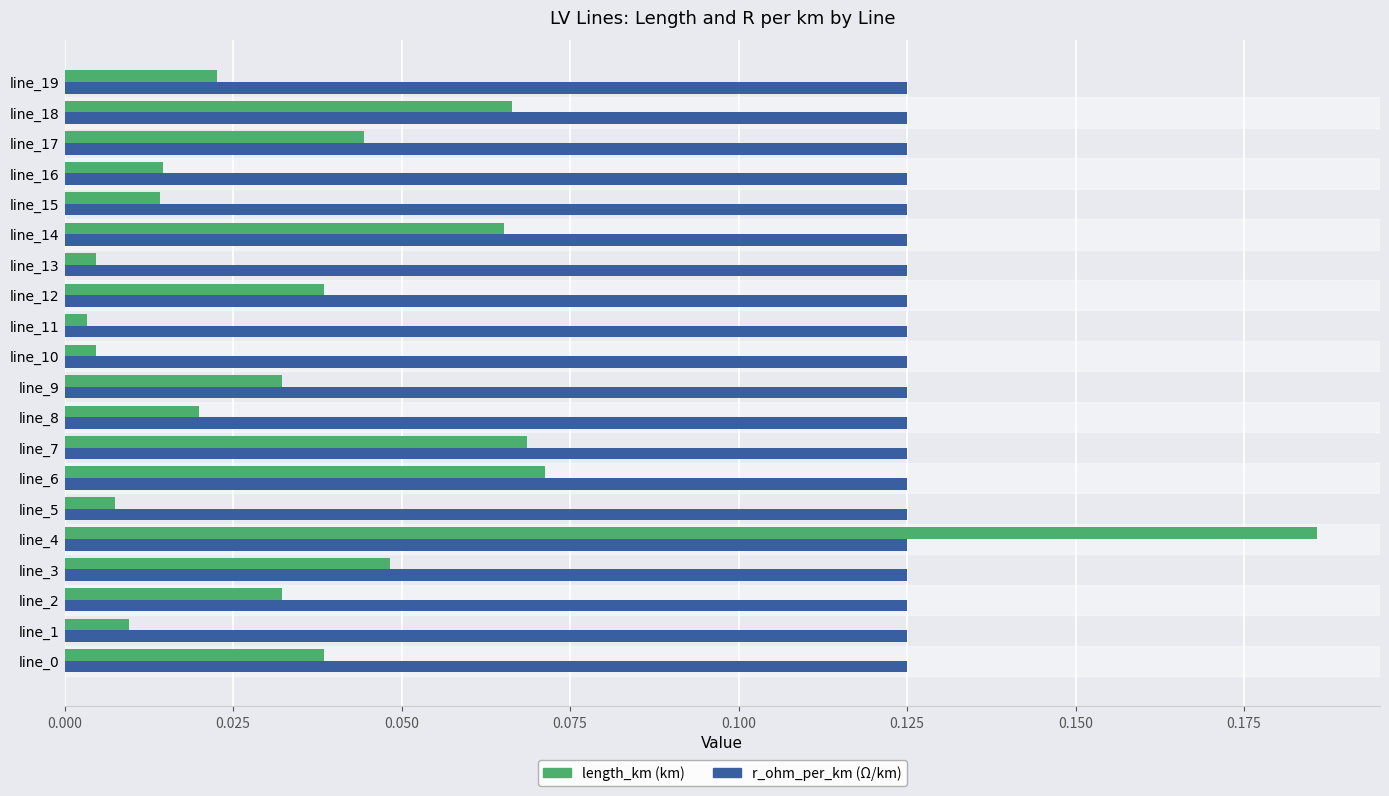

At which category does the chart reach its peak across all series?

line_4